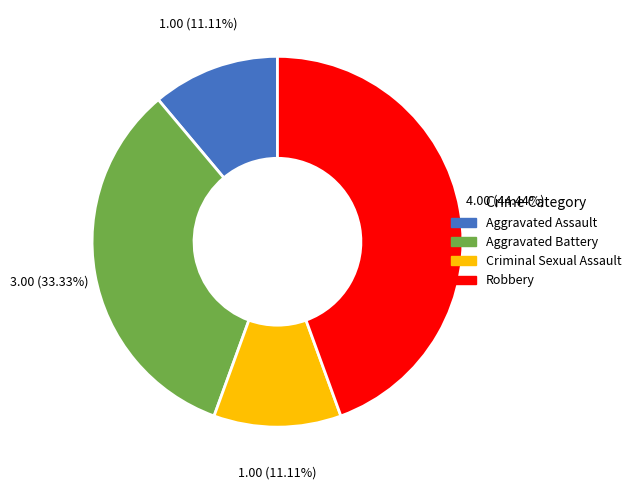

To the nearest percent, what percentage of the pie is Criminal Sexual Assault?

11%